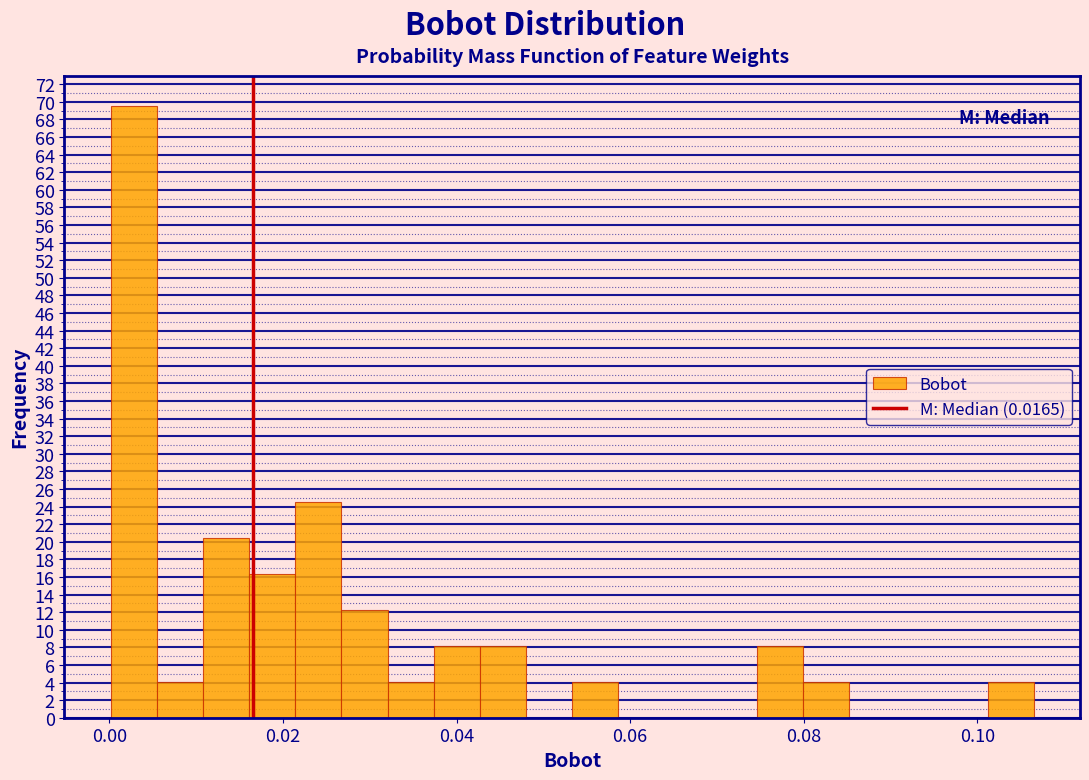

Read against the x-axis, roughly where is the centre of the tallest bar?

0.002